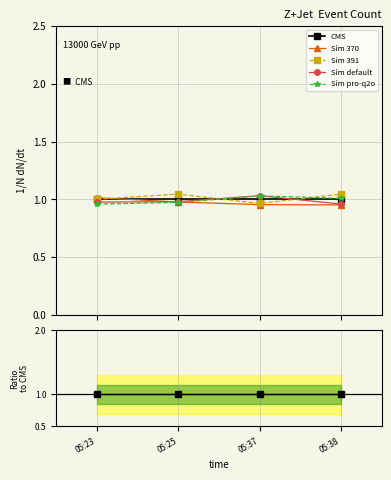

Count the number of data series in this chart.

5